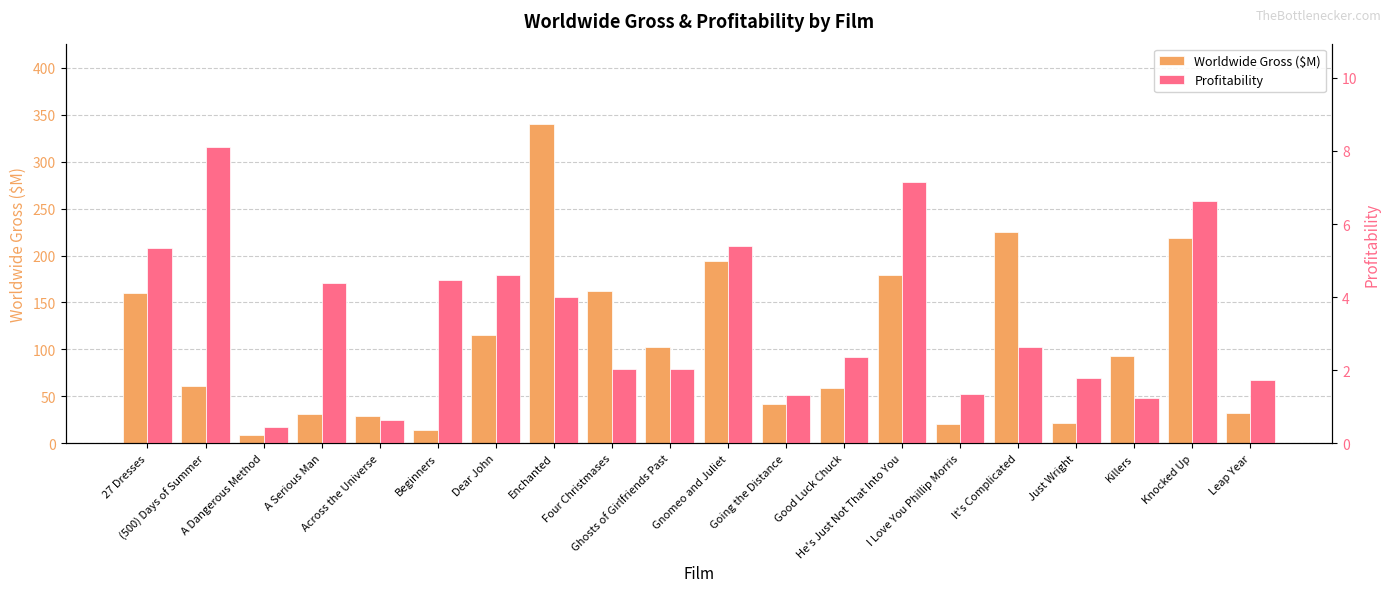

Rank the series by their maximum value, from highest to lowest.

Worldwide Gross ($M), Profitability